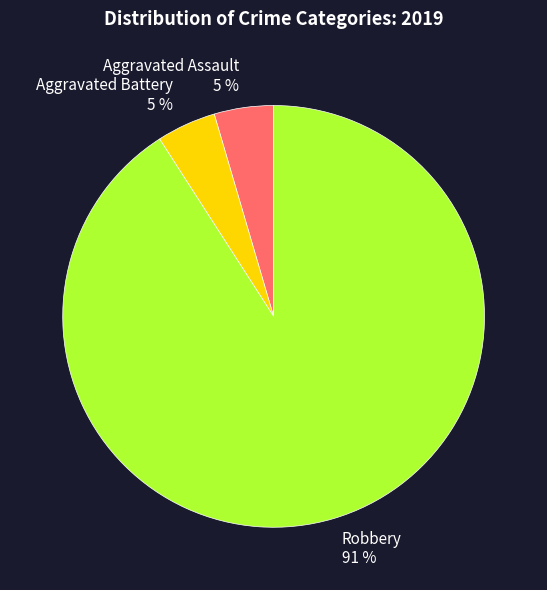

Which has a higher value, Robbery or Aggravated Battery?

Robbery